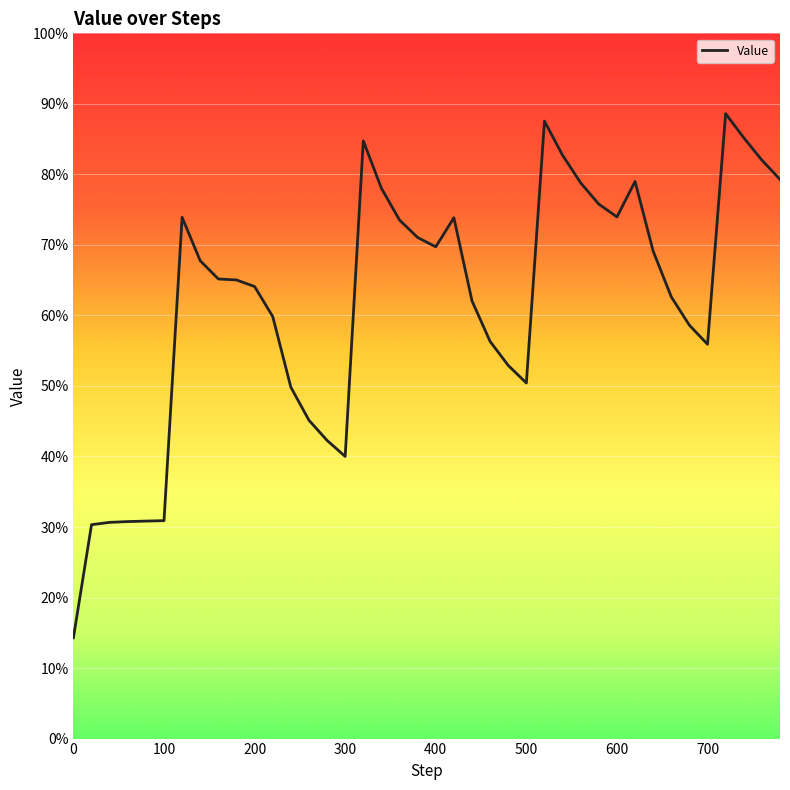

Does the chart have visible grid lines?

Yes